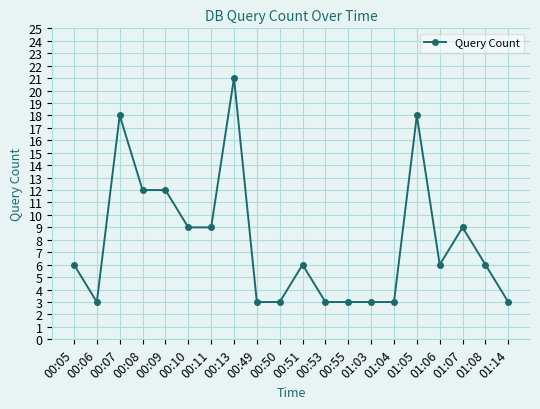

What is the ratio of the value at 00:50 to the value at 01:06?

0.5